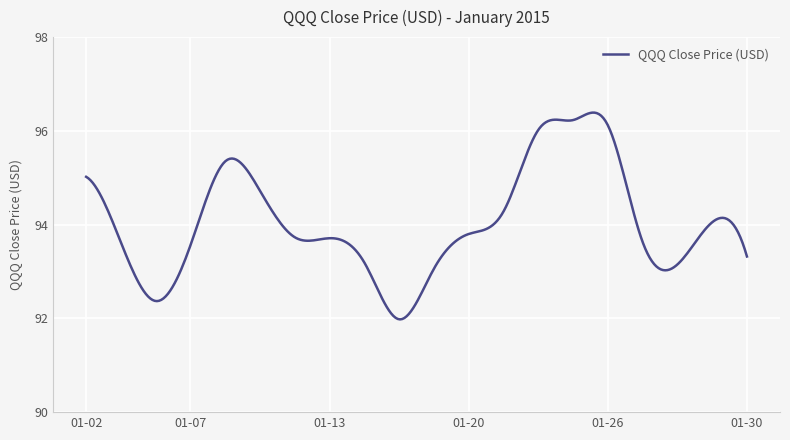

What is the greatest value displayed?

96.4